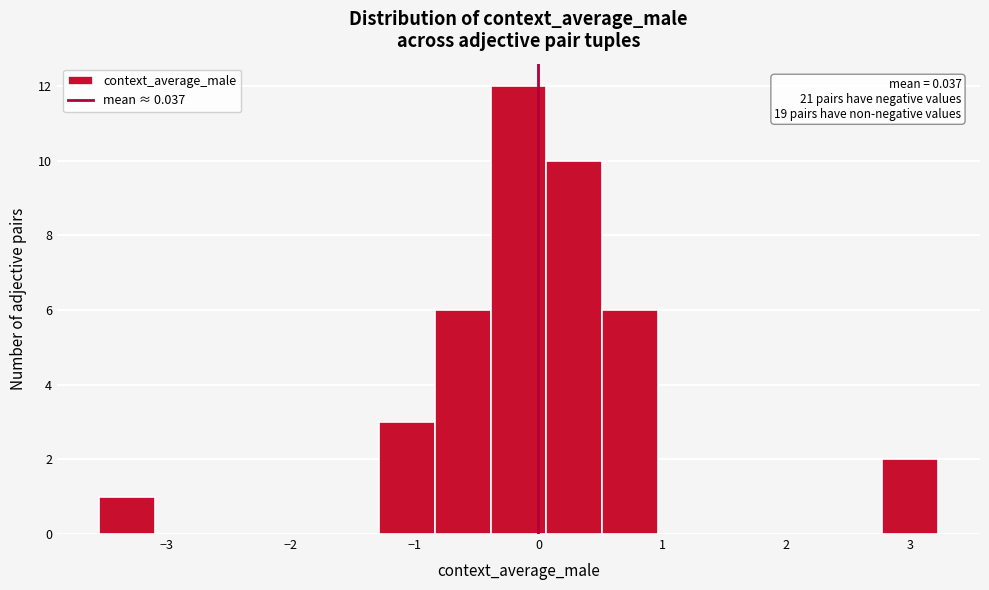

Over which range of the x-axis is the bar tallest?

-0.4 to 0.1